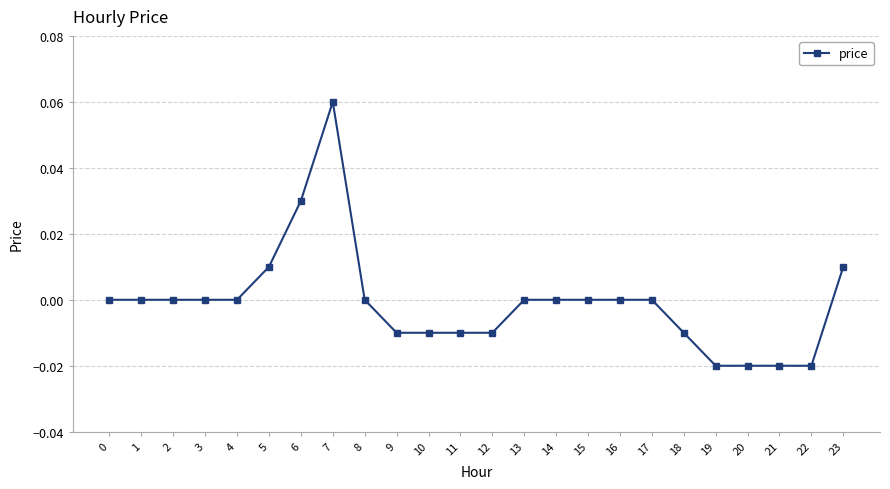

Between 17 and 19, which is larger?

17